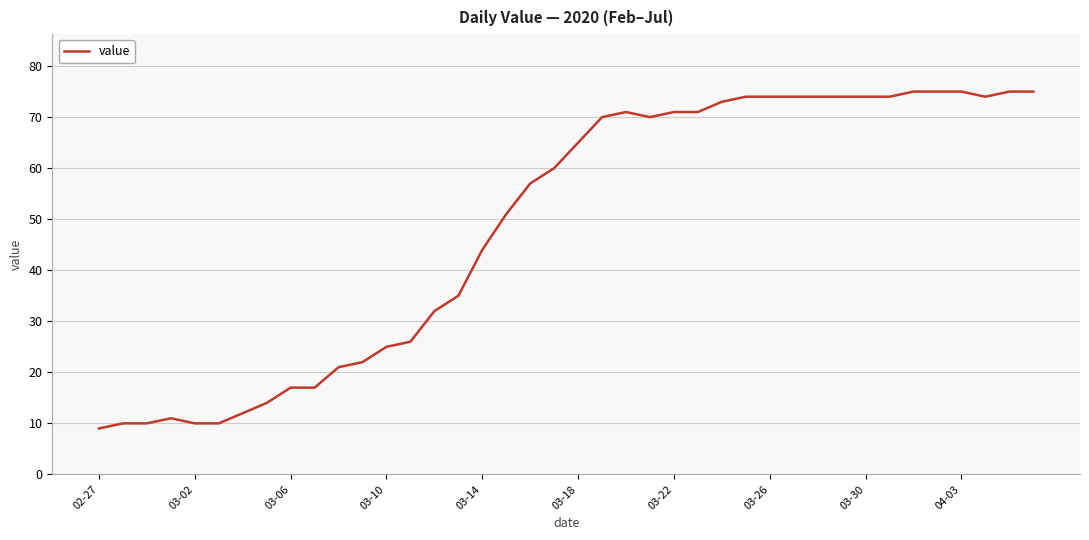

What is the smallest value displayed?

9